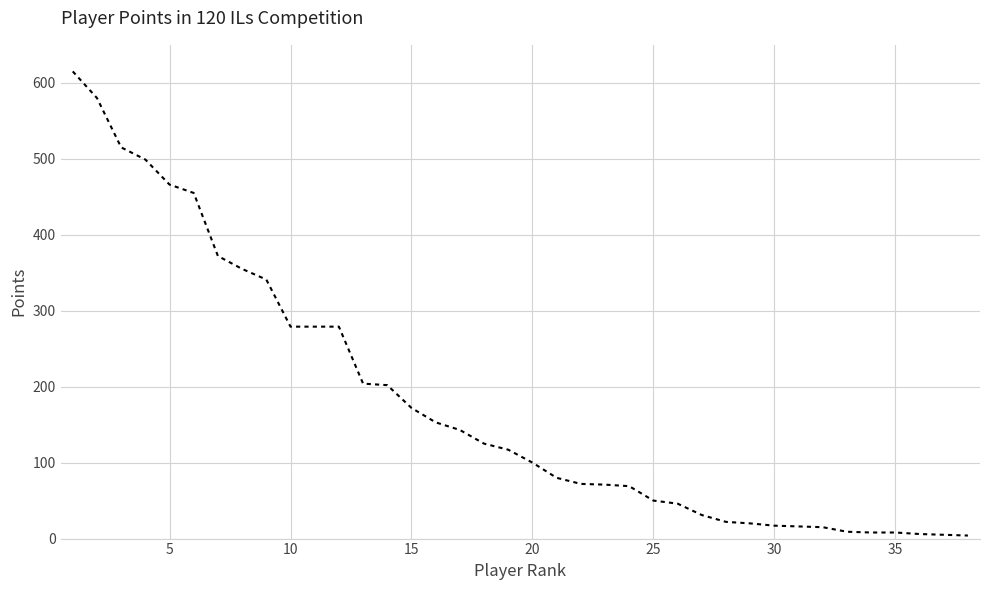

What is the difference between the maximum and minimum values?

611